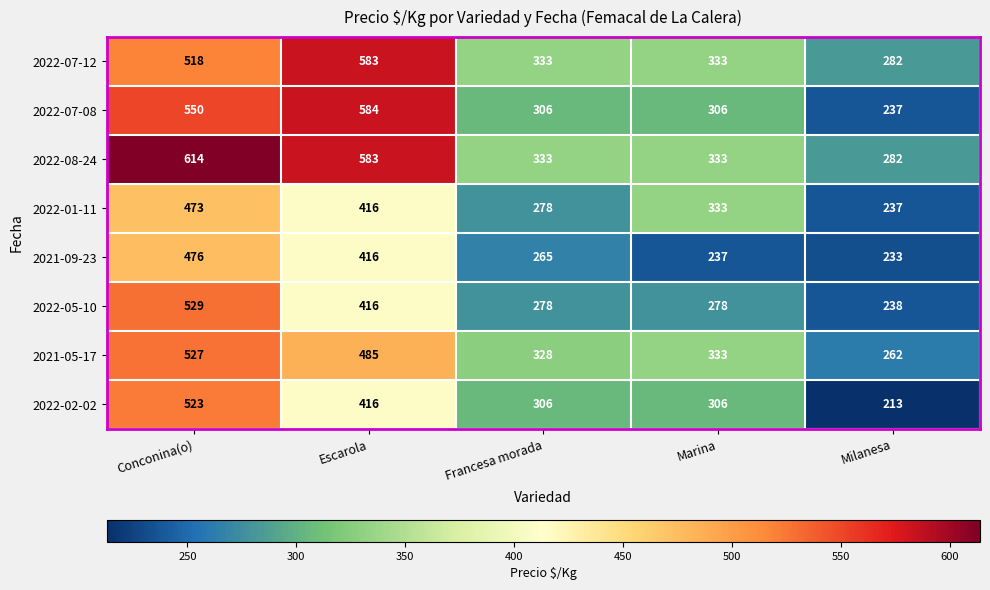

What is the maximum value shown in the chart?

614